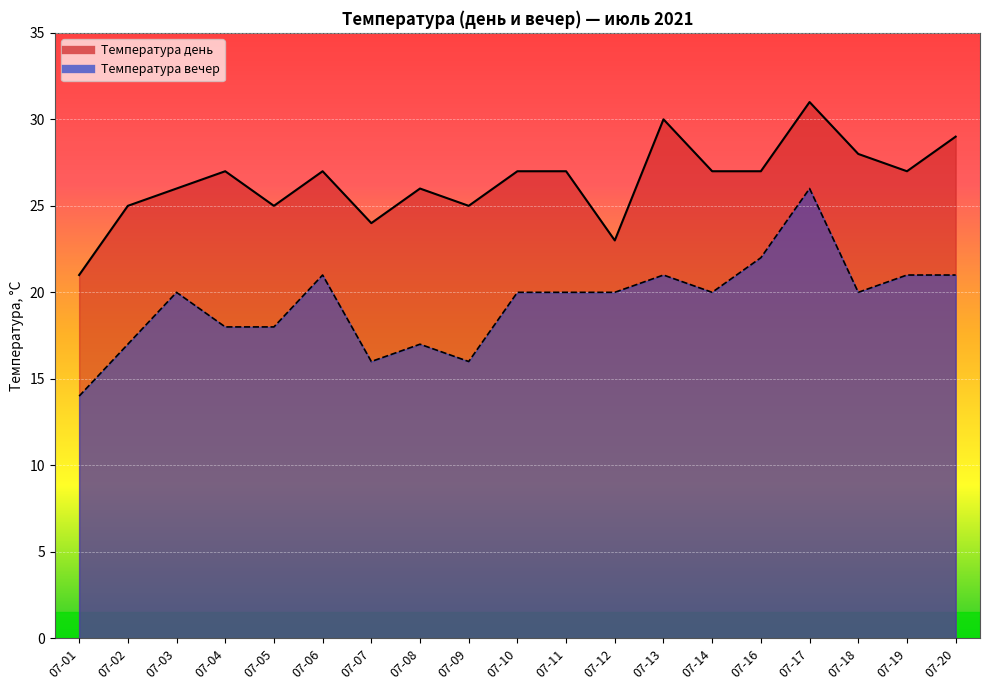

What is the lowest value of the Температура день series?

21